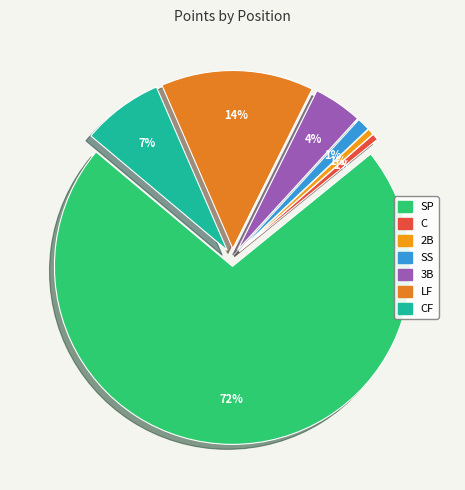

Does 3B represent more than half of the total?

No